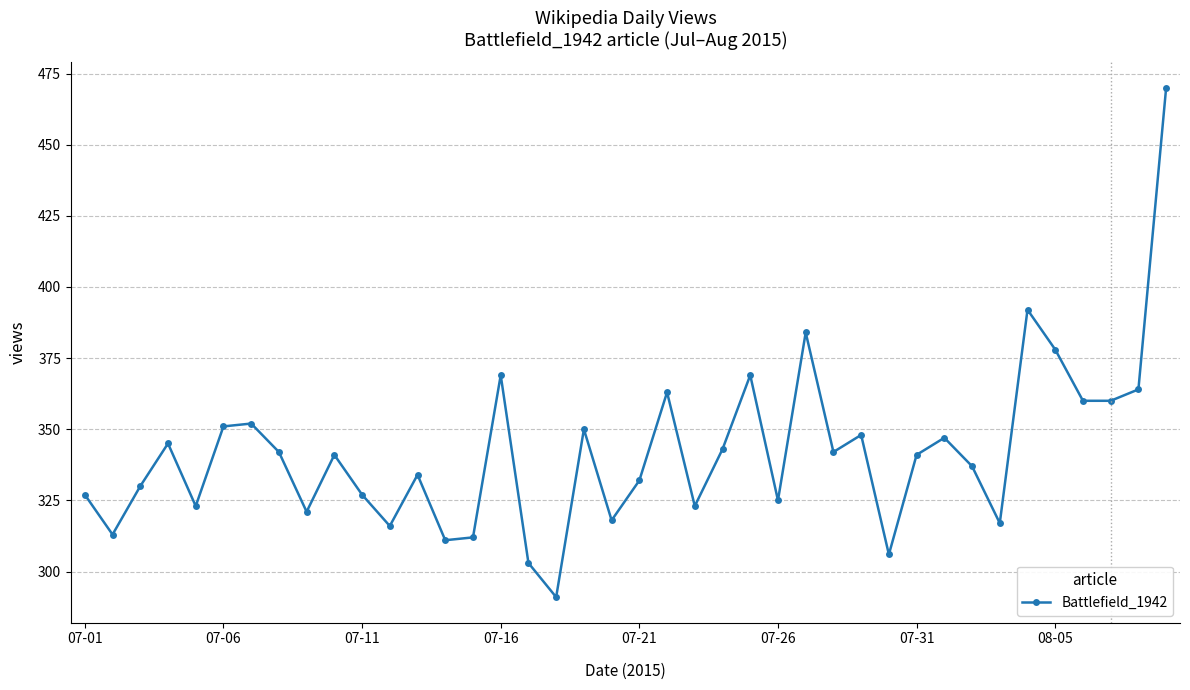

What is the difference between the second highest and minimum values?

101